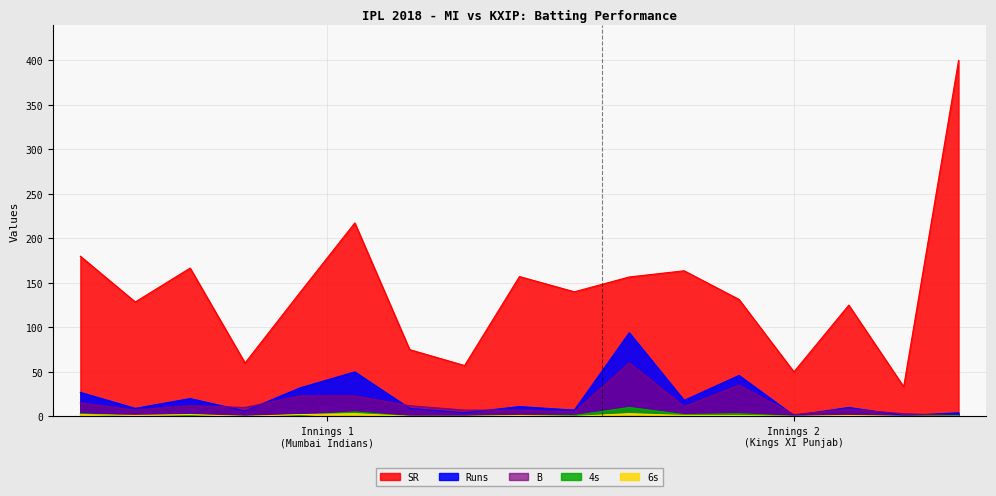

Where do B and Runs first cross each other?

Ishan Kishan and Rohit Sharma